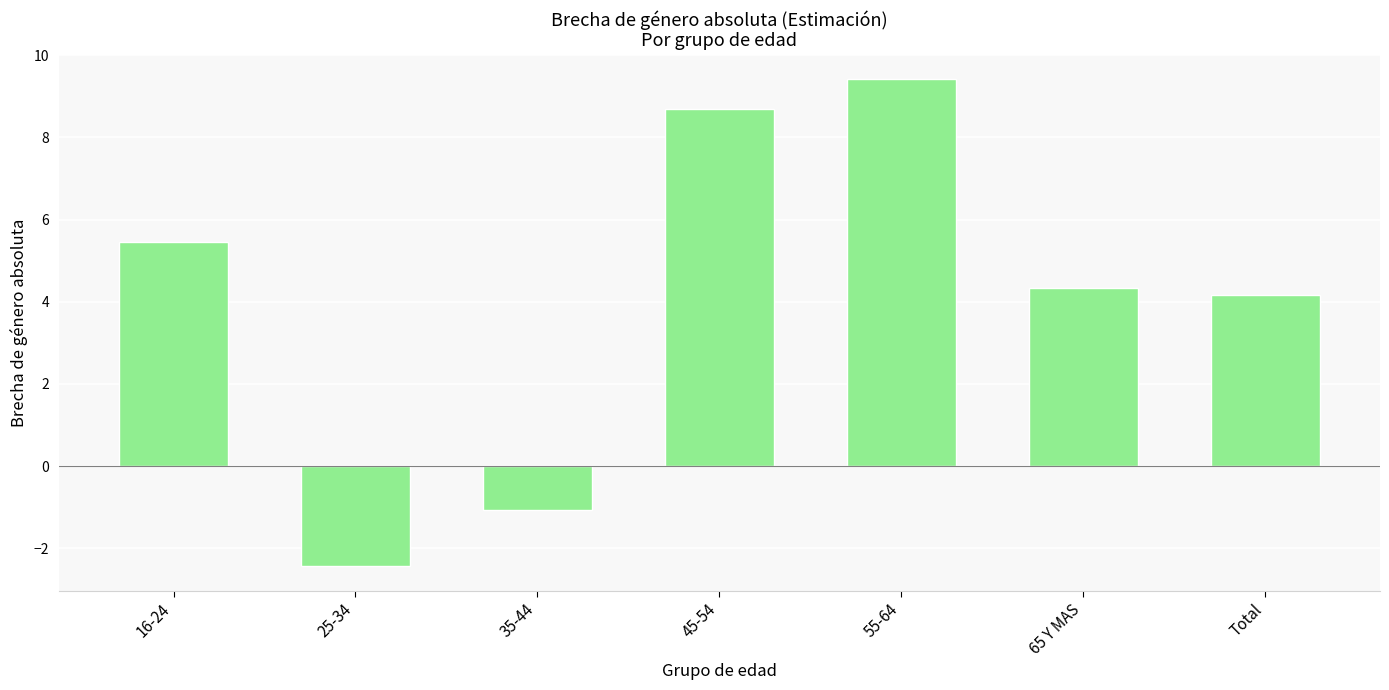

True or false: the data shows 5.5 at 16-24.

True